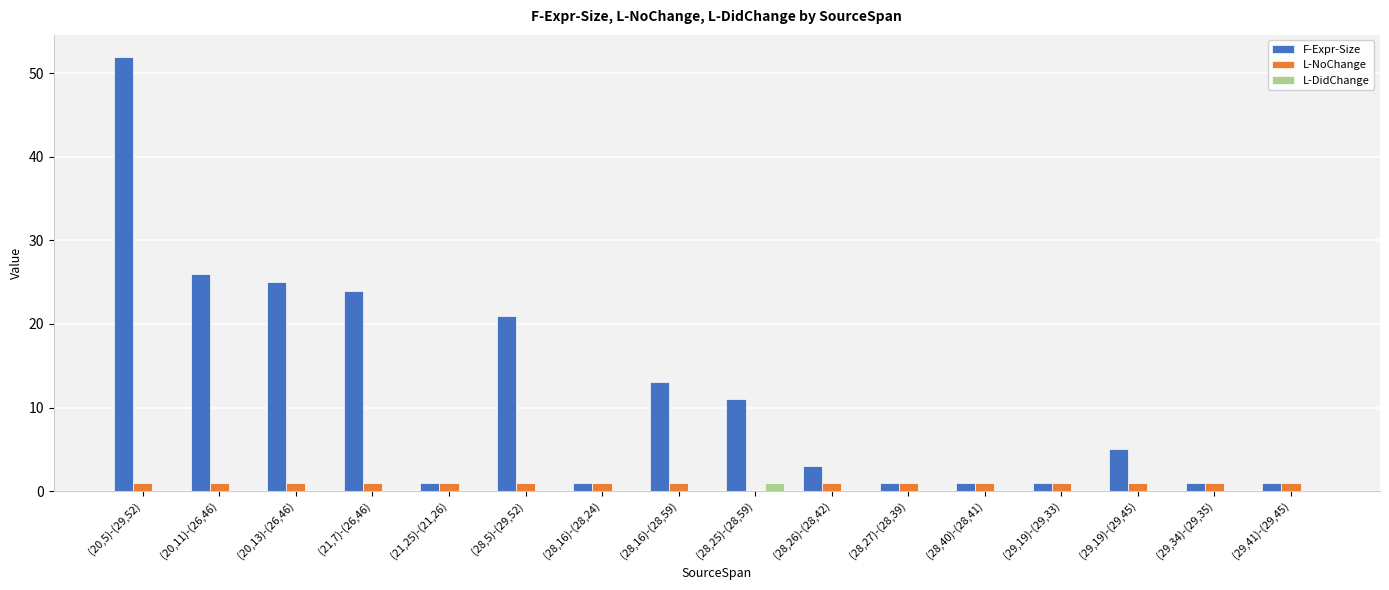

Count the number of data series in this chart.

3